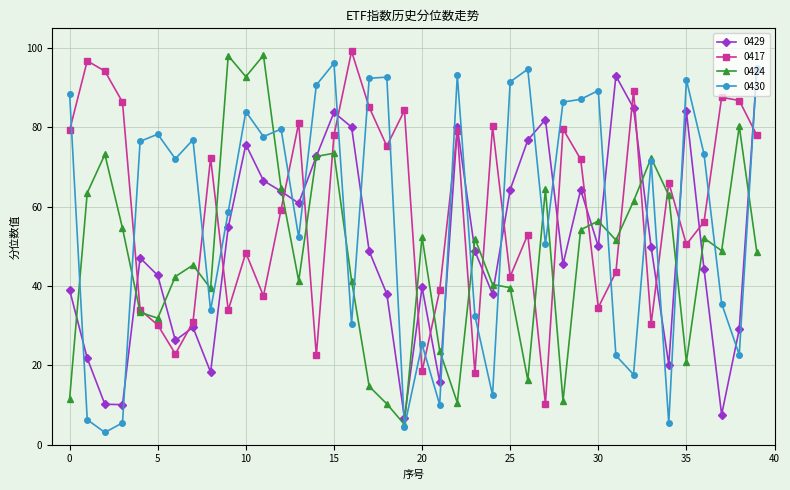

What is the maximum value for 0429?

94.5